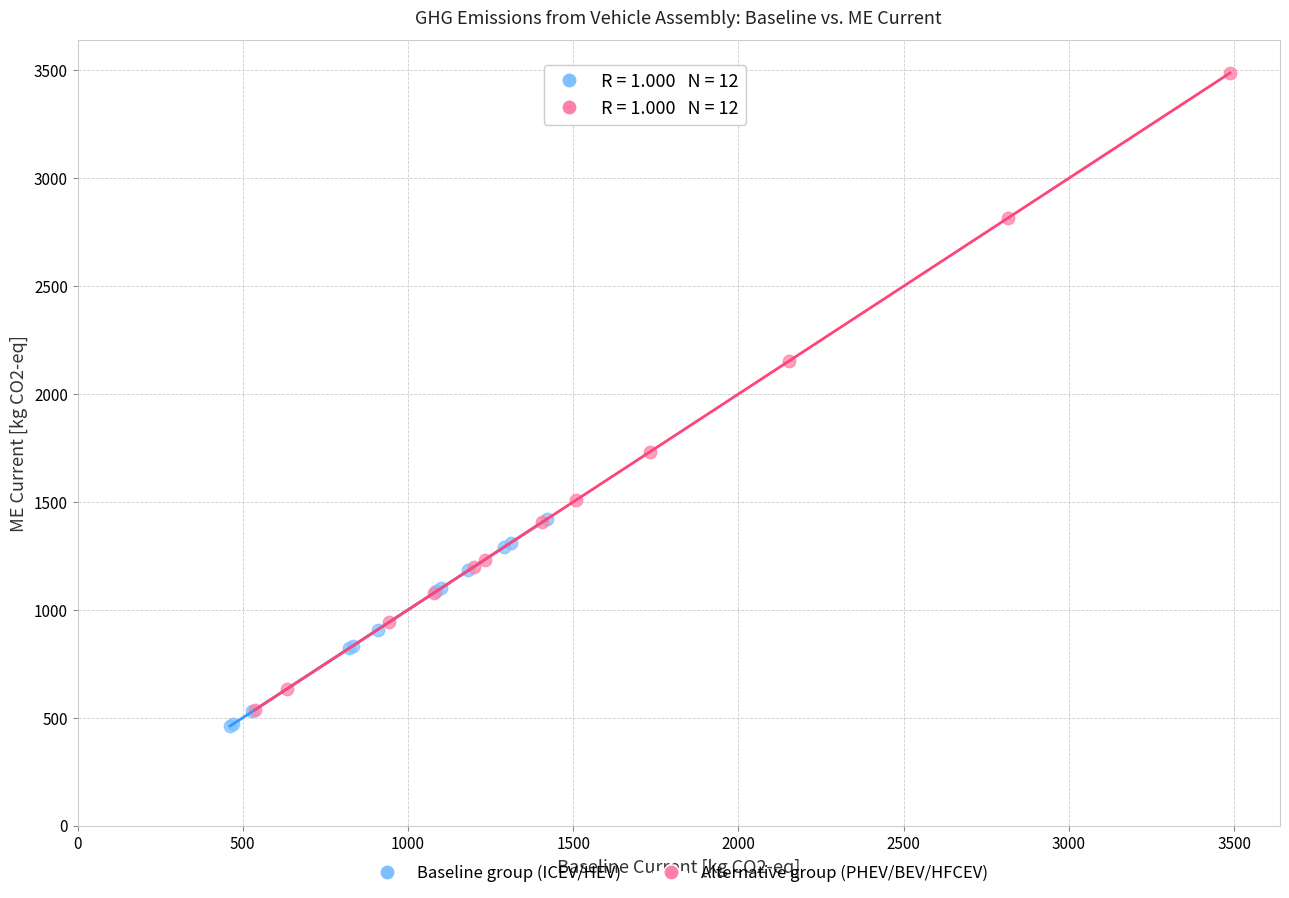

Which series reaches the maximum Y coordinate?

Alternative group (PHEV/BEV/HFCEV)